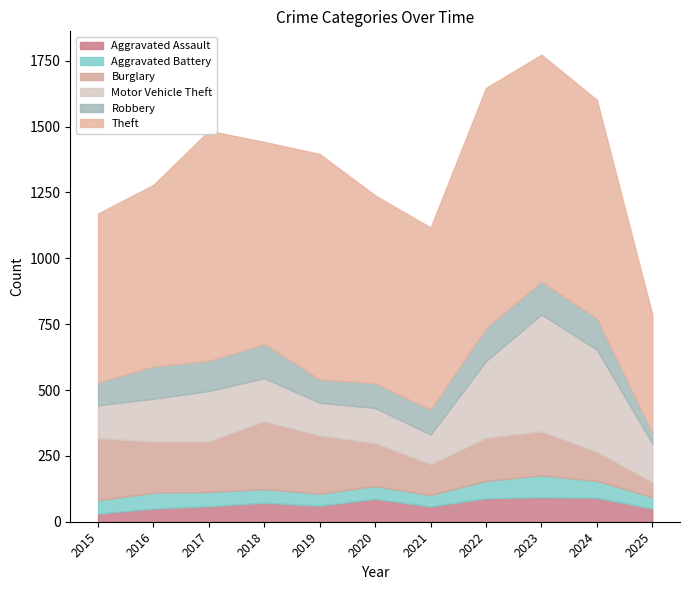

Is it true that Burglary equals 197 at 2024?

False